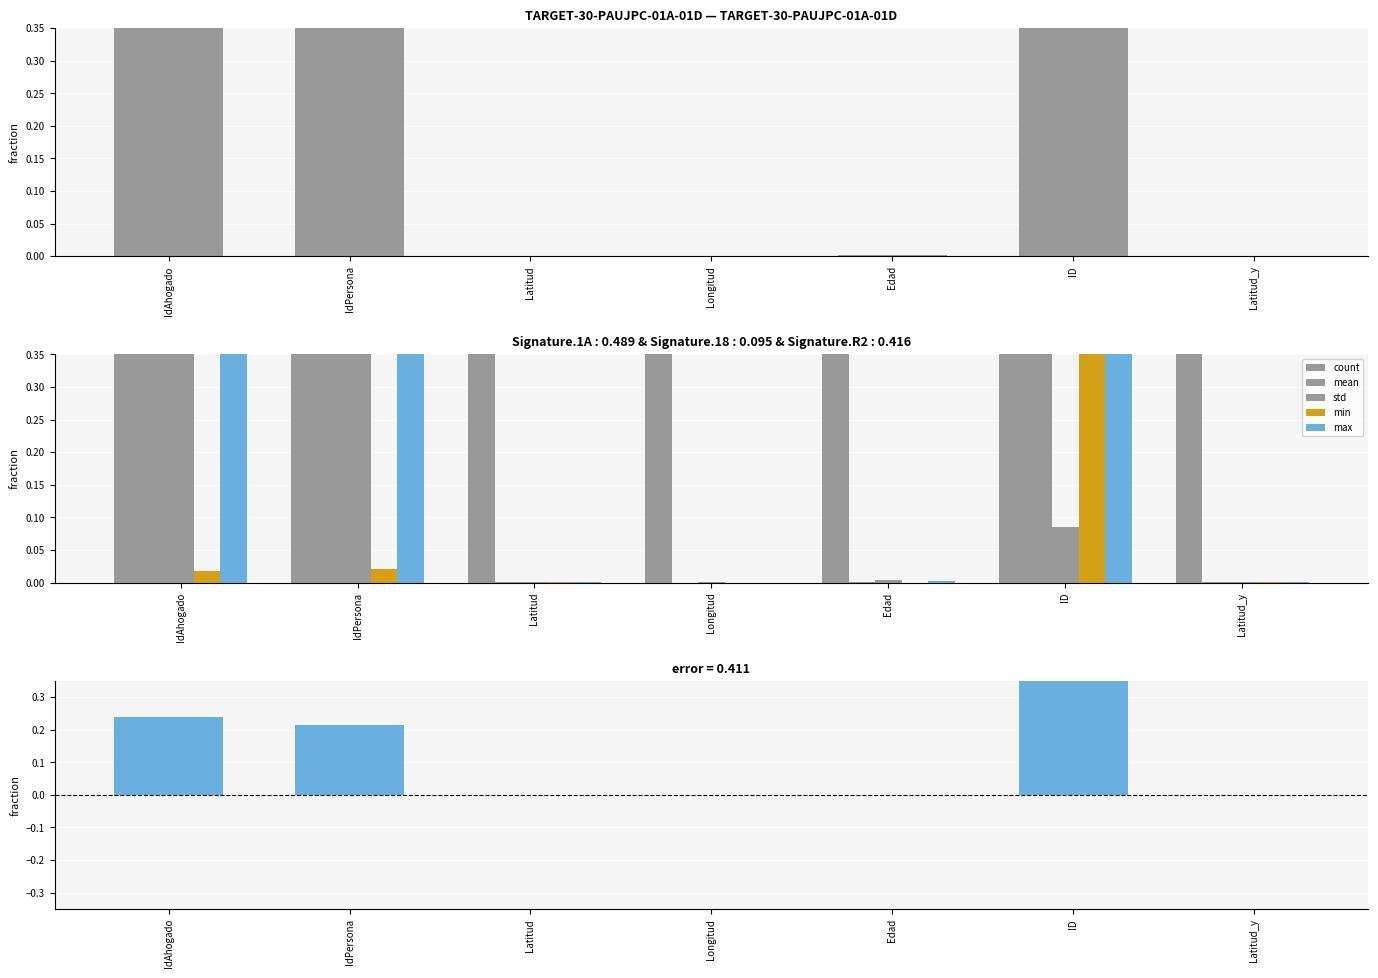

Which series has the largest total across all categories?

count